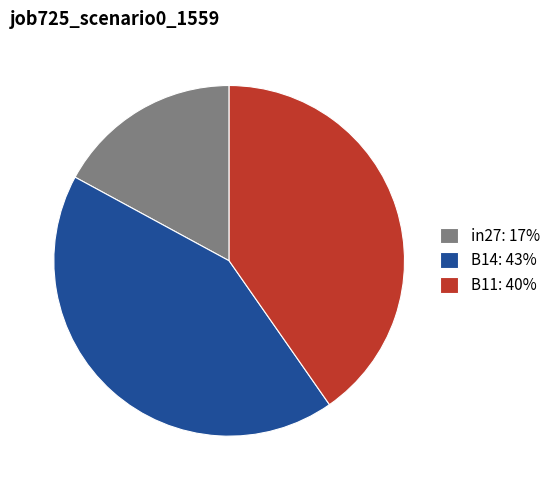

Combined, do in27: 17% and B14: 43% account for over 50%?

Yes